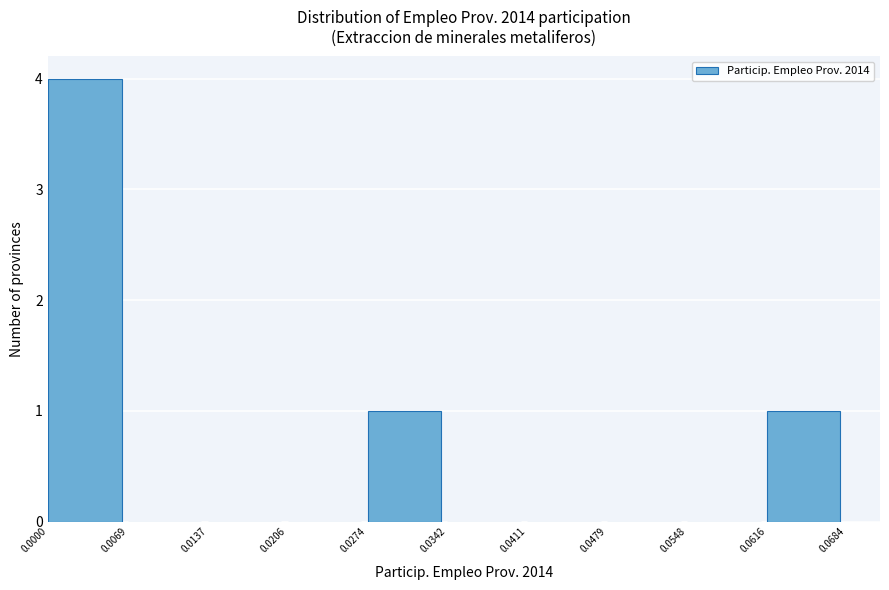

Which range on the x-axis has the tallest bar?

0.0000 to 0.0069